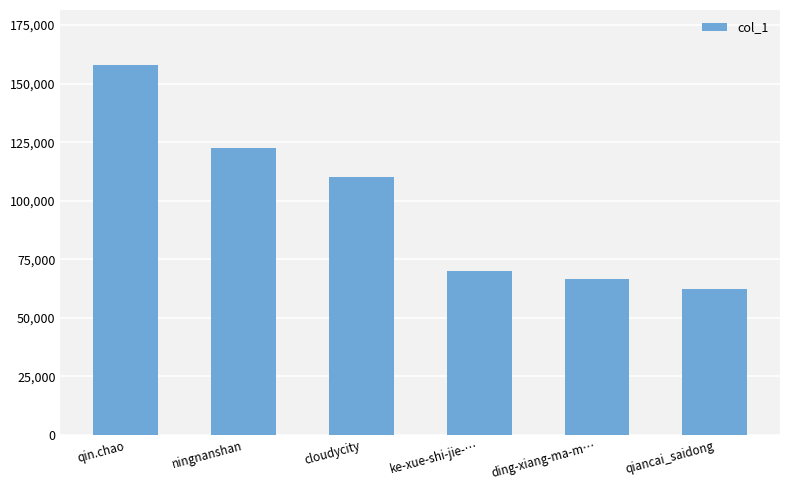

What position from the left is qiancai_saidong?

6